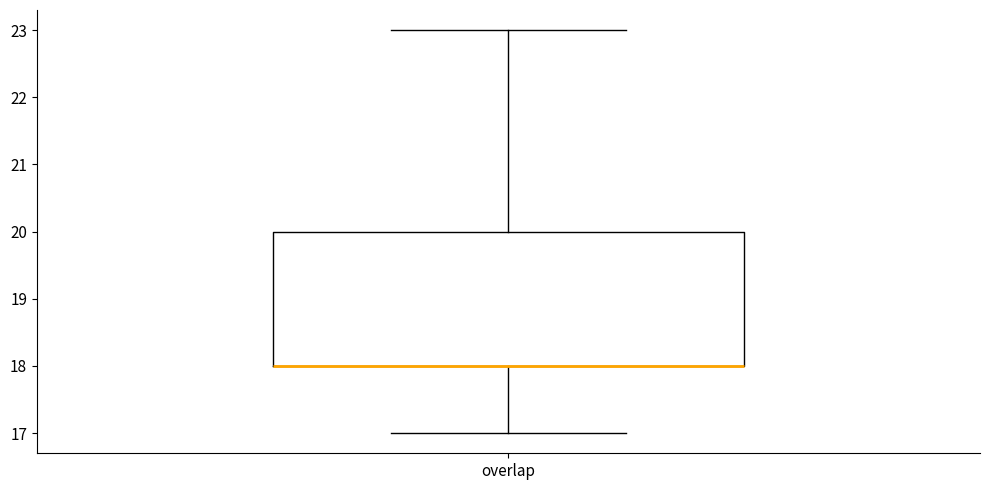

Read this box plot against the y-axis: the position of the median line, the range covered by the box, and the ends of both whiskers. The values are not printed on the chart, so give them approximately, as read against the axis.

median 18 (drawn on the box's lower edge), box 18 to 20, whiskers 17 to 23